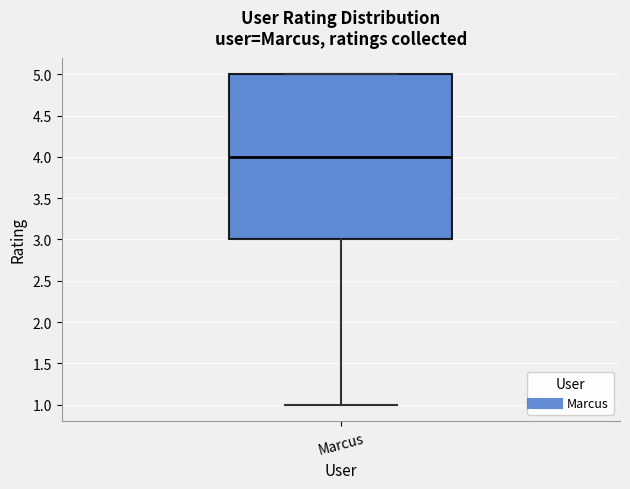

Transcribe this box plot: give where the median line is, the range the box spans, and where the two whiskers end, as read against the y-axis. The values are not printed on the chart, so give them approximately, as read against the axis.

median 4, box 3 to 5, whiskers 1 to 5